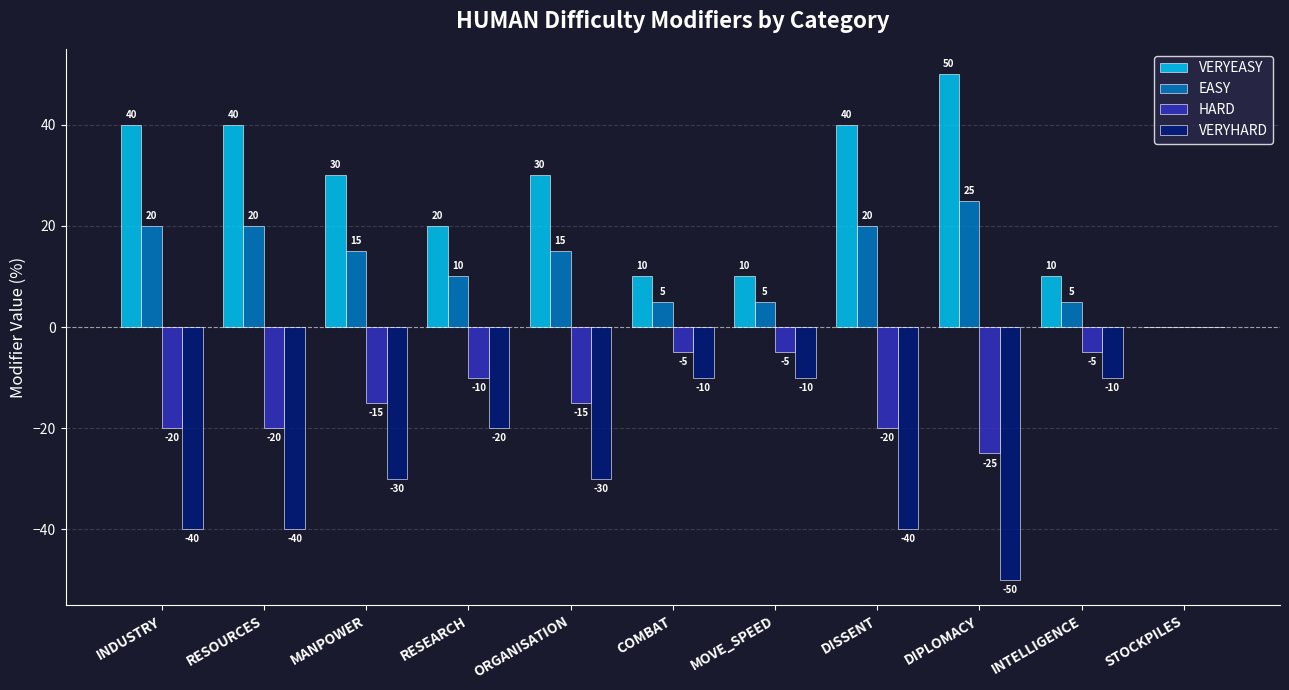

Count the HARD values in the range -20 to -5.

9